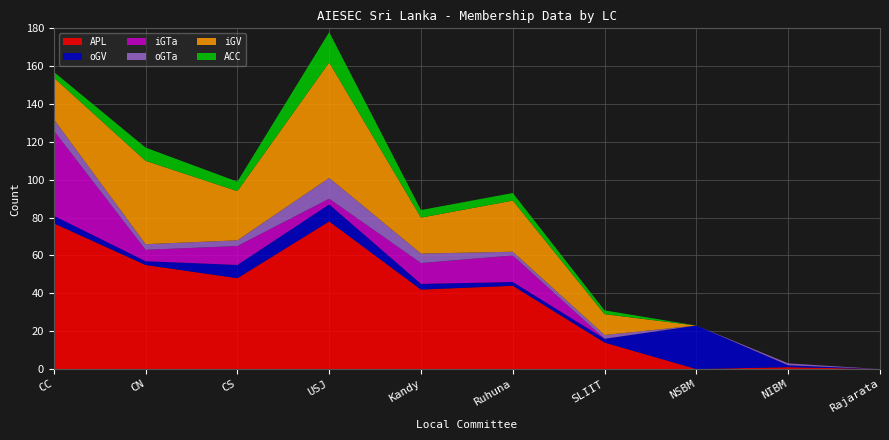

Reading right to left, list all the values displayed in this chart.

APL: 0	1	0	14	44	42	78	48	55	77
oGV: 0	1	23	2	2	3	9	7	2	4
iGTa: 0	0	0	0	14	11	3	10	6	45
oGTa: 0	1	0	2	2	5	11	3	3	6
iGV: 0	0	0	11	27	19	61	26	44	22
ACC: 0	0	0	2	4	4	16	5	7	3